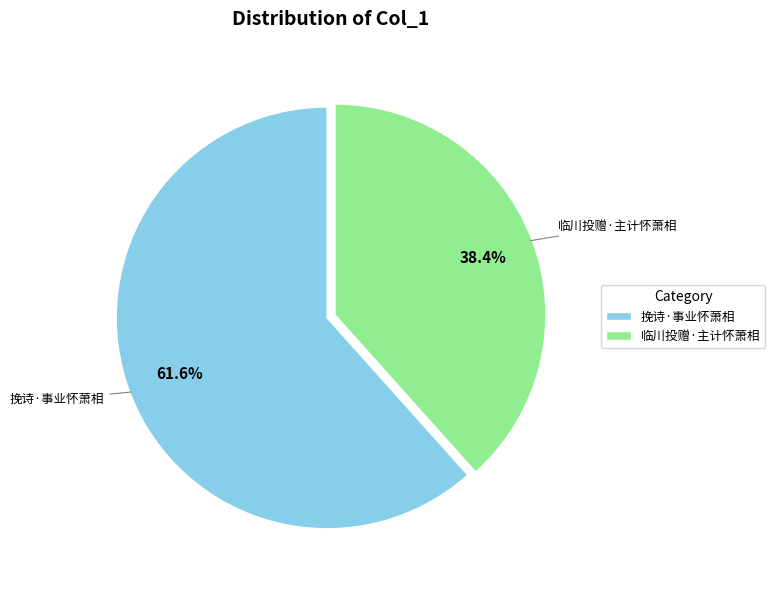

Approximately how many times larger is the value at 临川投赠·主计怀萧相 compared to 挽诗·事业怀萧相?

0.6